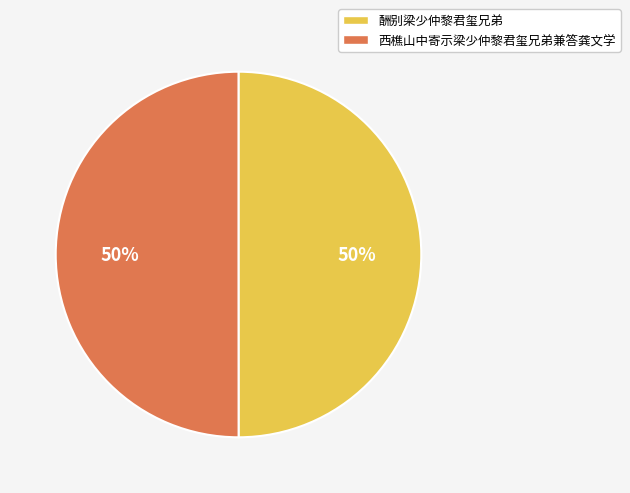

What is the ratio of the value at 酬别梁少仲黎君玺兄弟 to the value at 西樵山中寄示梁少仲黎君玺兄弟兼答龚文学?

1.0